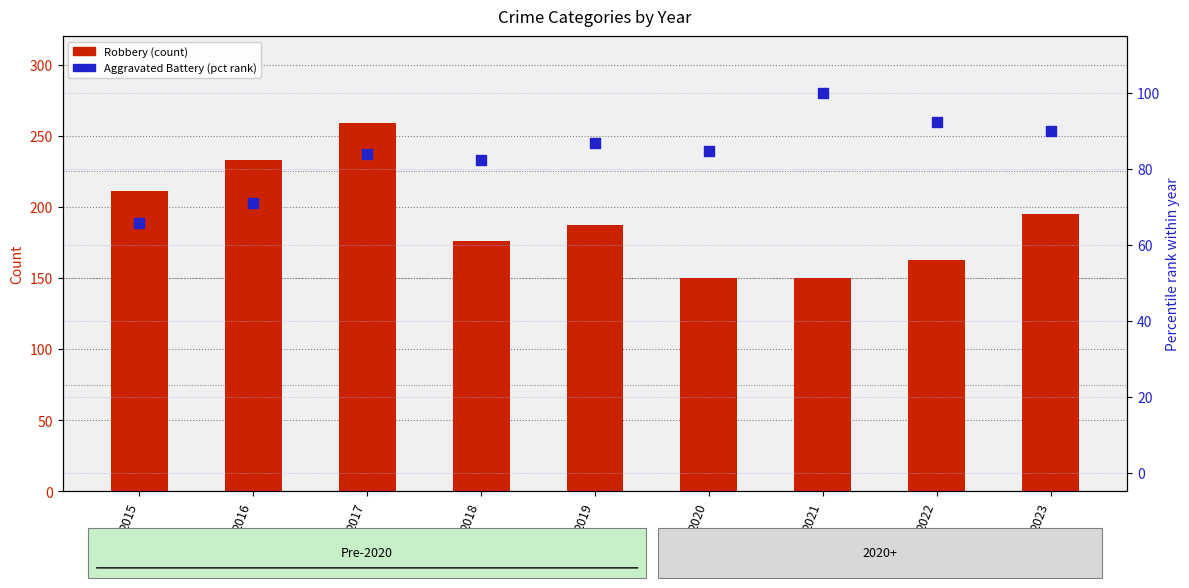

What are all the series names shown in the legend?

Robbery, Aggravated Battery